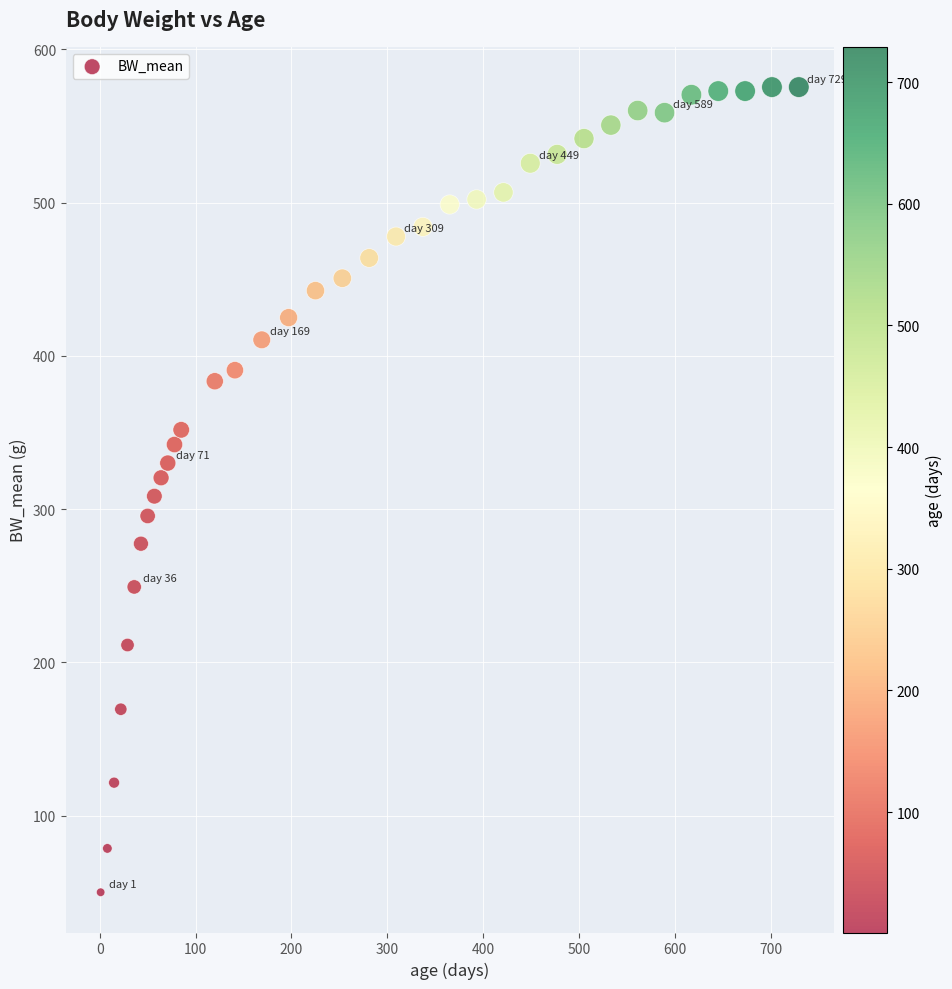

What is the range of Y values (max minus min)?

525.3